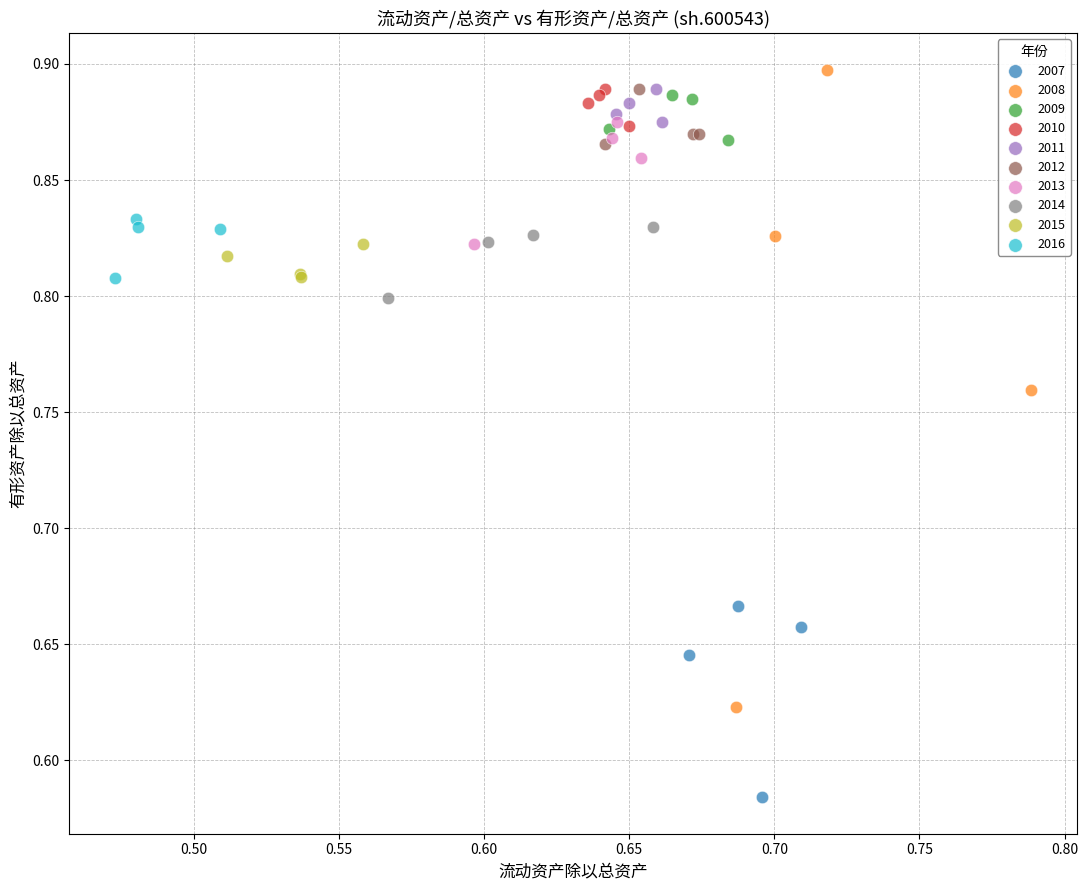

Which series has the widest spread of Y values?

2008